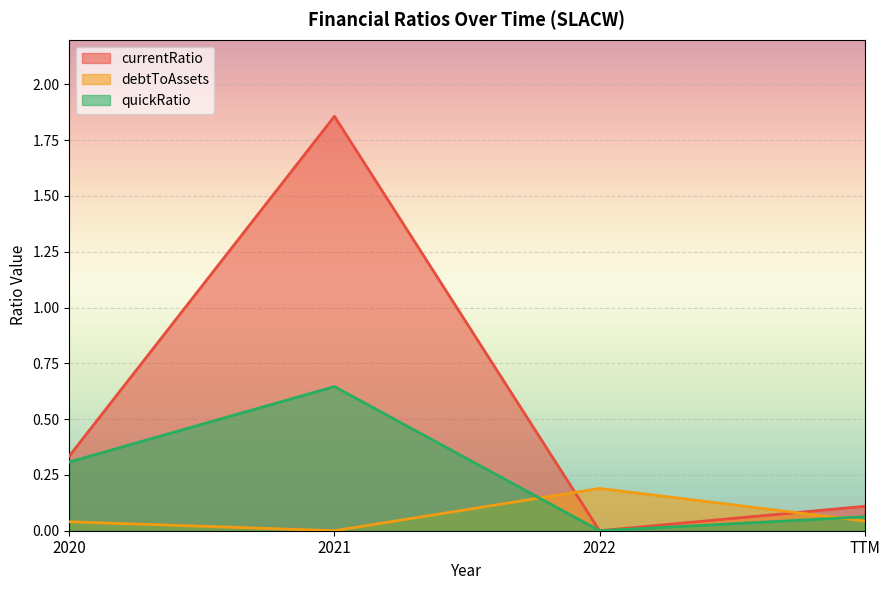

How many times do debtToAssets and currentRatio cross each other?

2